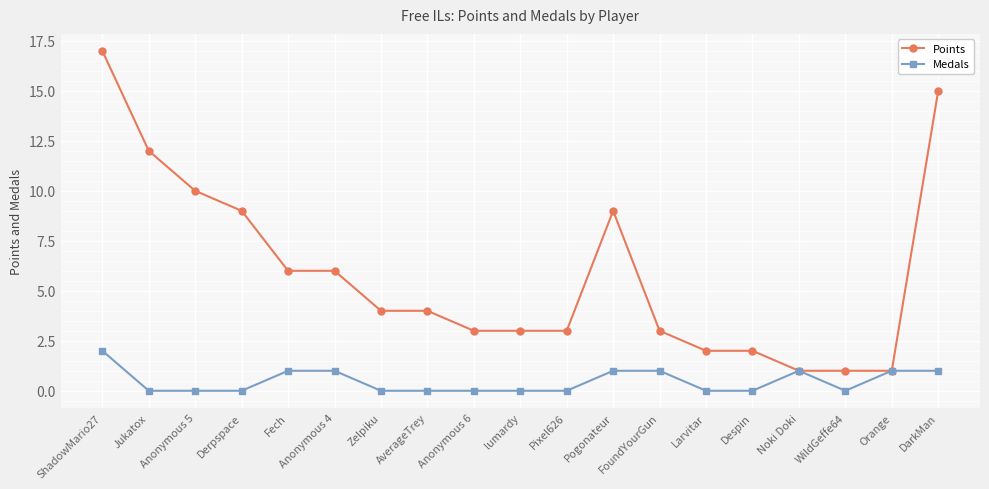

Is this an area chart (filled region under the line)?

No